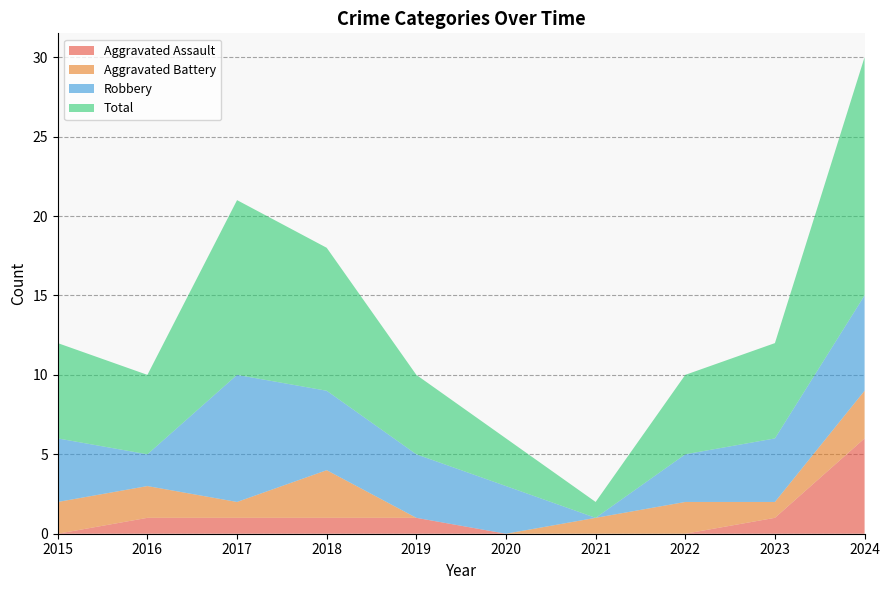

Reading left to right, extract all data points from this chart.

Aggravated Assault: 0	1	1	1	1	0	0	0	1	6
Aggravated Battery: 2	2	1	3	0	0	1	2	1	3
Robbery: 4	2	8	5	4	3	0	3	4	6
Total: 6	5	11	9	5	3	1	5	6	15